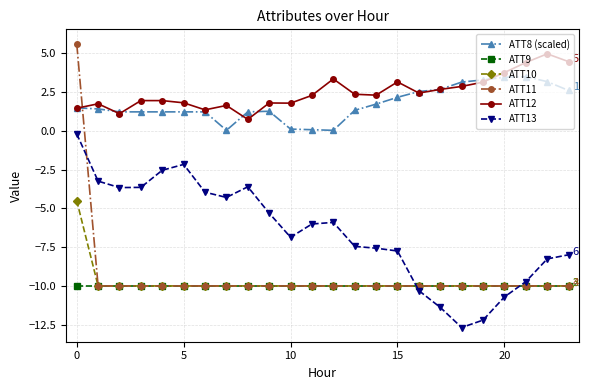

What is the value of the ATT13 point at the 21st from the left?

-10.7